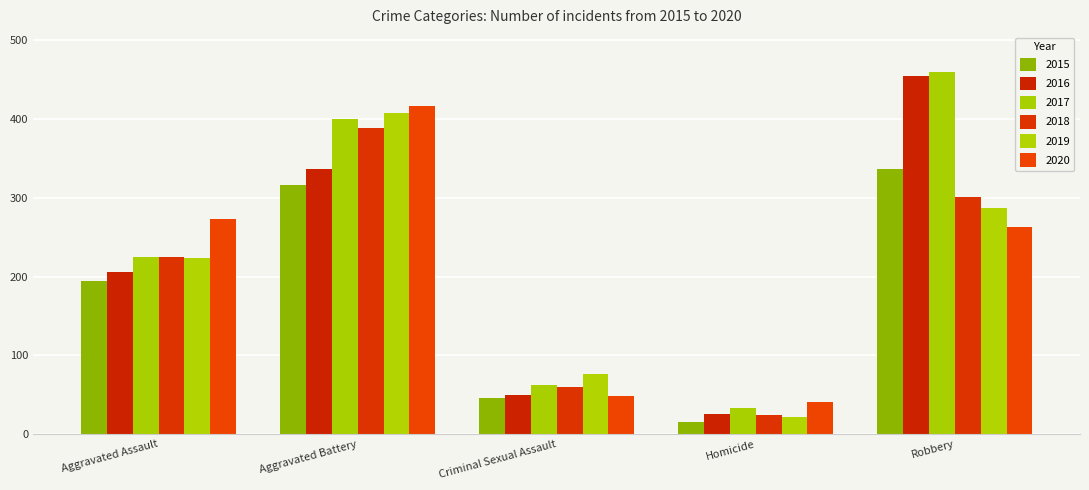

What is the total value across all series at Aggravated Assault?

1346